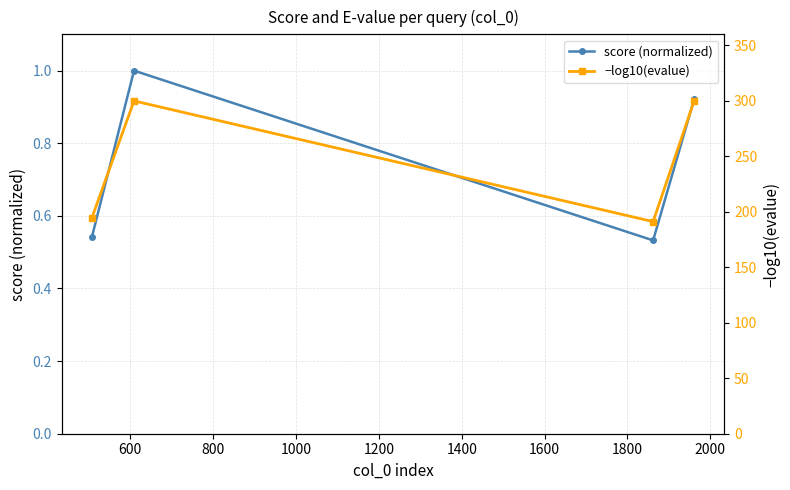

What is the minimum value for score (normalized)?

0.5